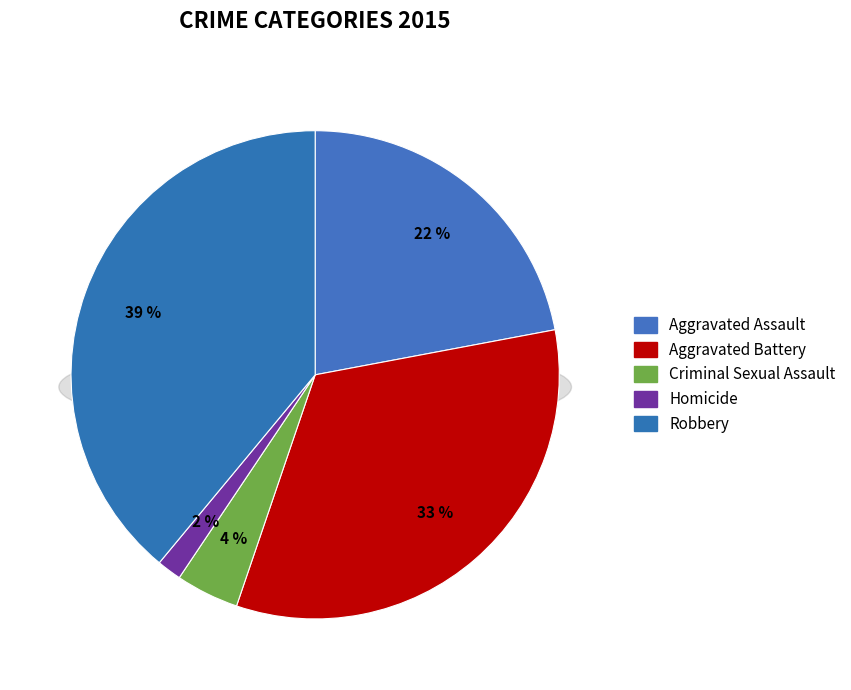

What is the ratio of the value at Aggravated Battery to the value at Criminal Sexual Assault?

7.9